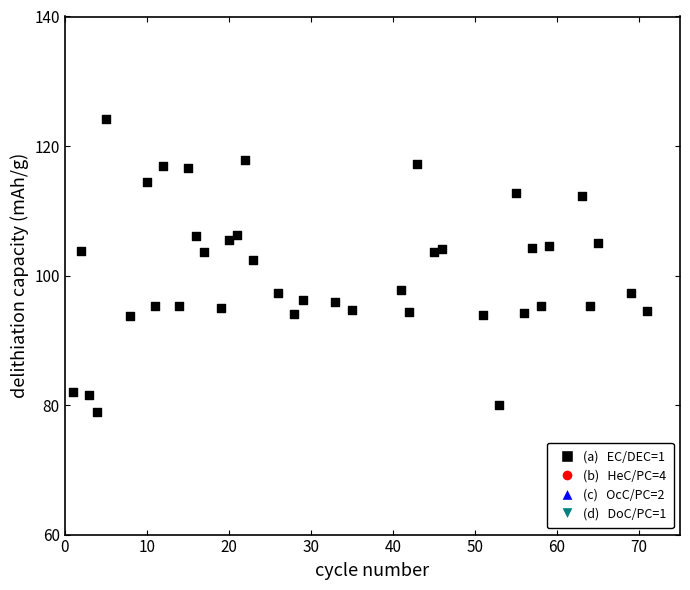

What is the range of X values (max minus min)?

70.0